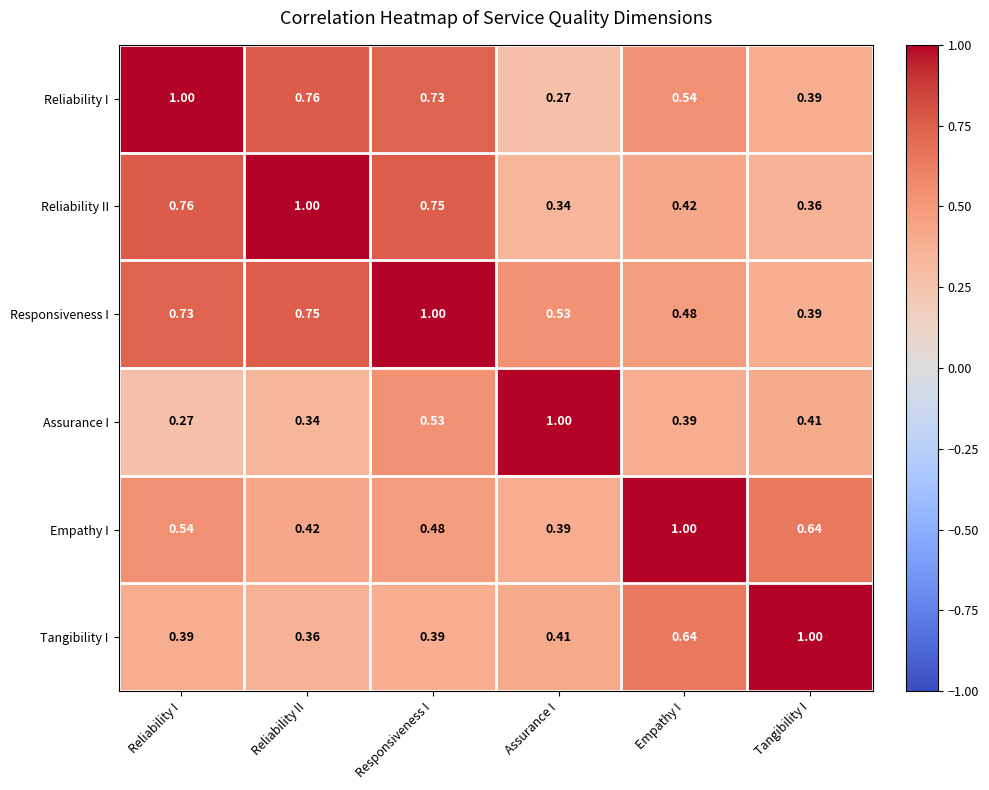

At which label is Responsiveness I closest to 0?

Tangibility I